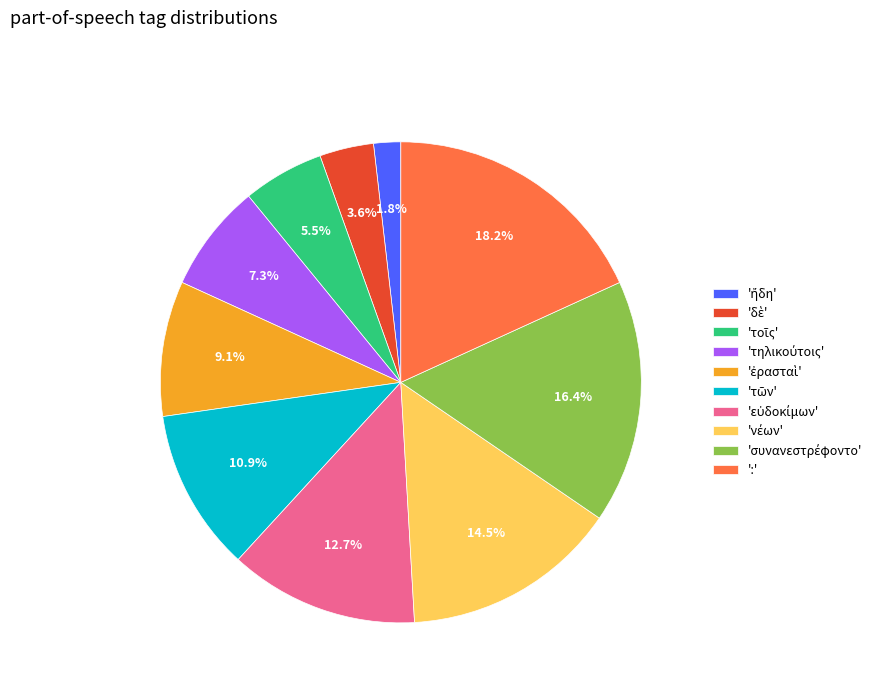

Is there any slice that represents more than half of the pie?

No